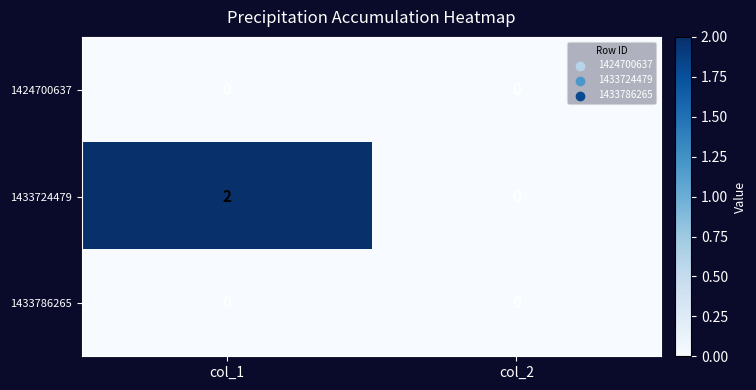

What is the difference between the highest and lowest values at col_1?

2